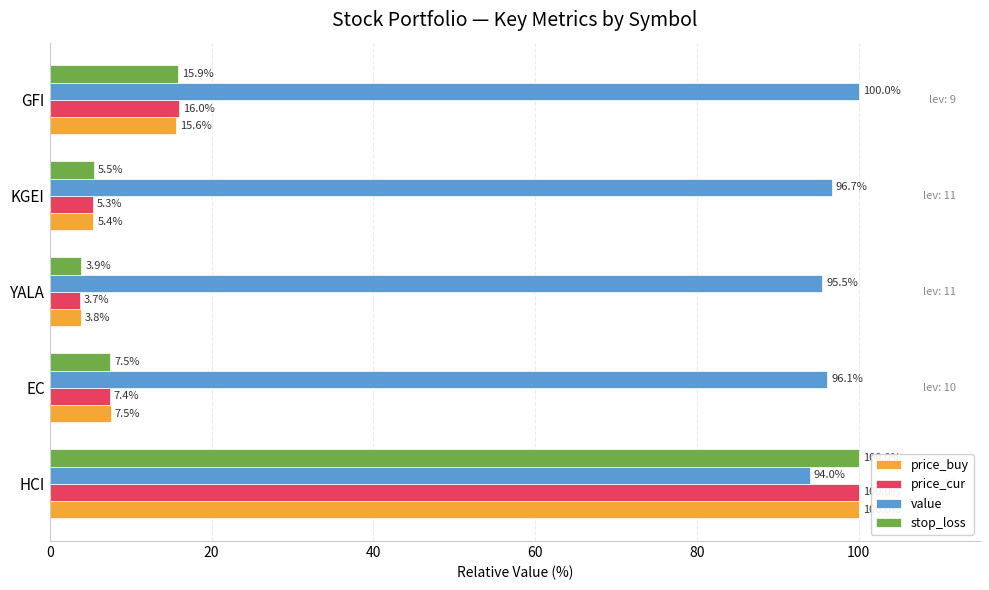

Which series has the largest total across all categories?

value